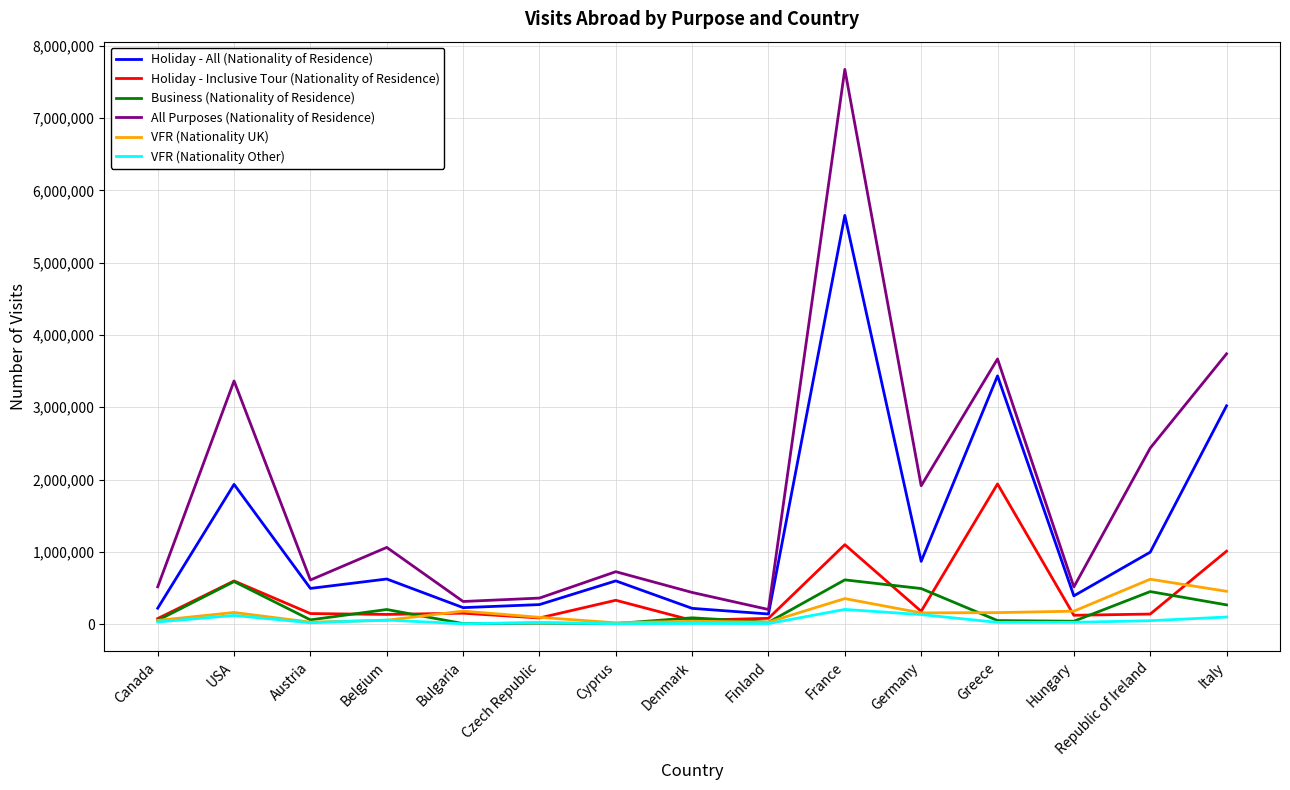

How many lines are shown in the chart?

6